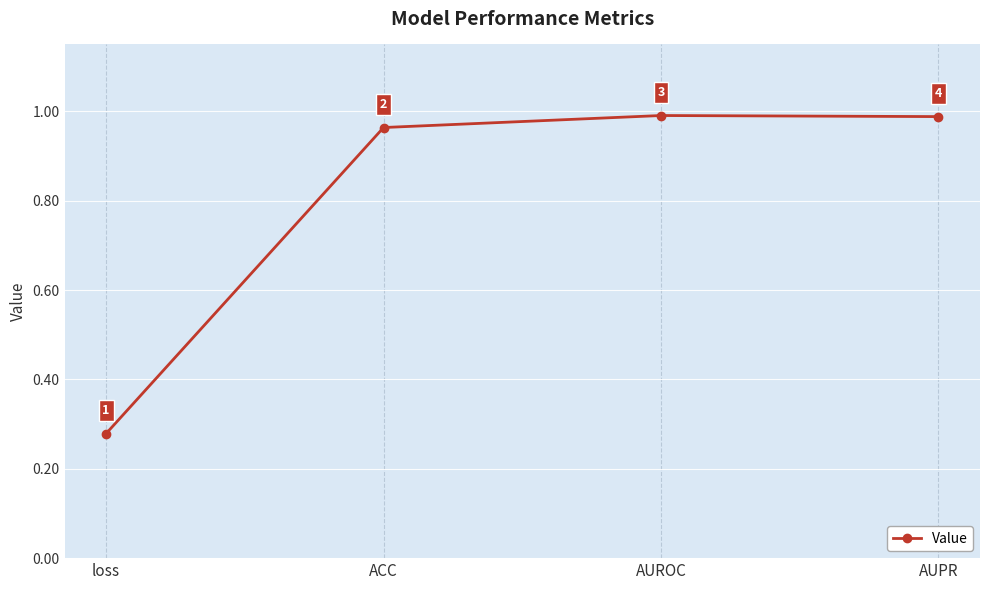

The value at loss is 0.4. True or false?

False